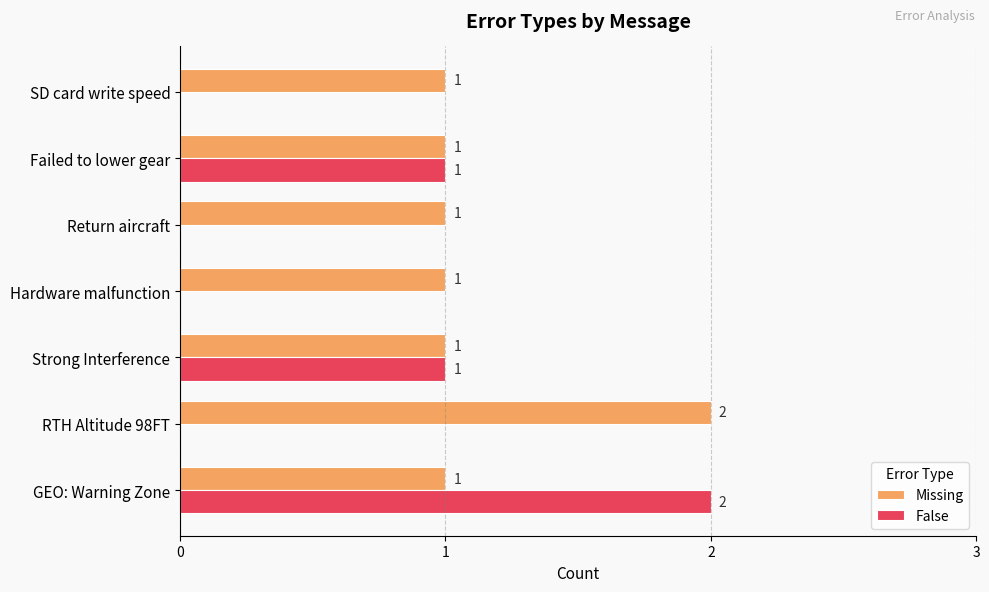

True or false: Missing has a value of 2 at Strong Interference.

False